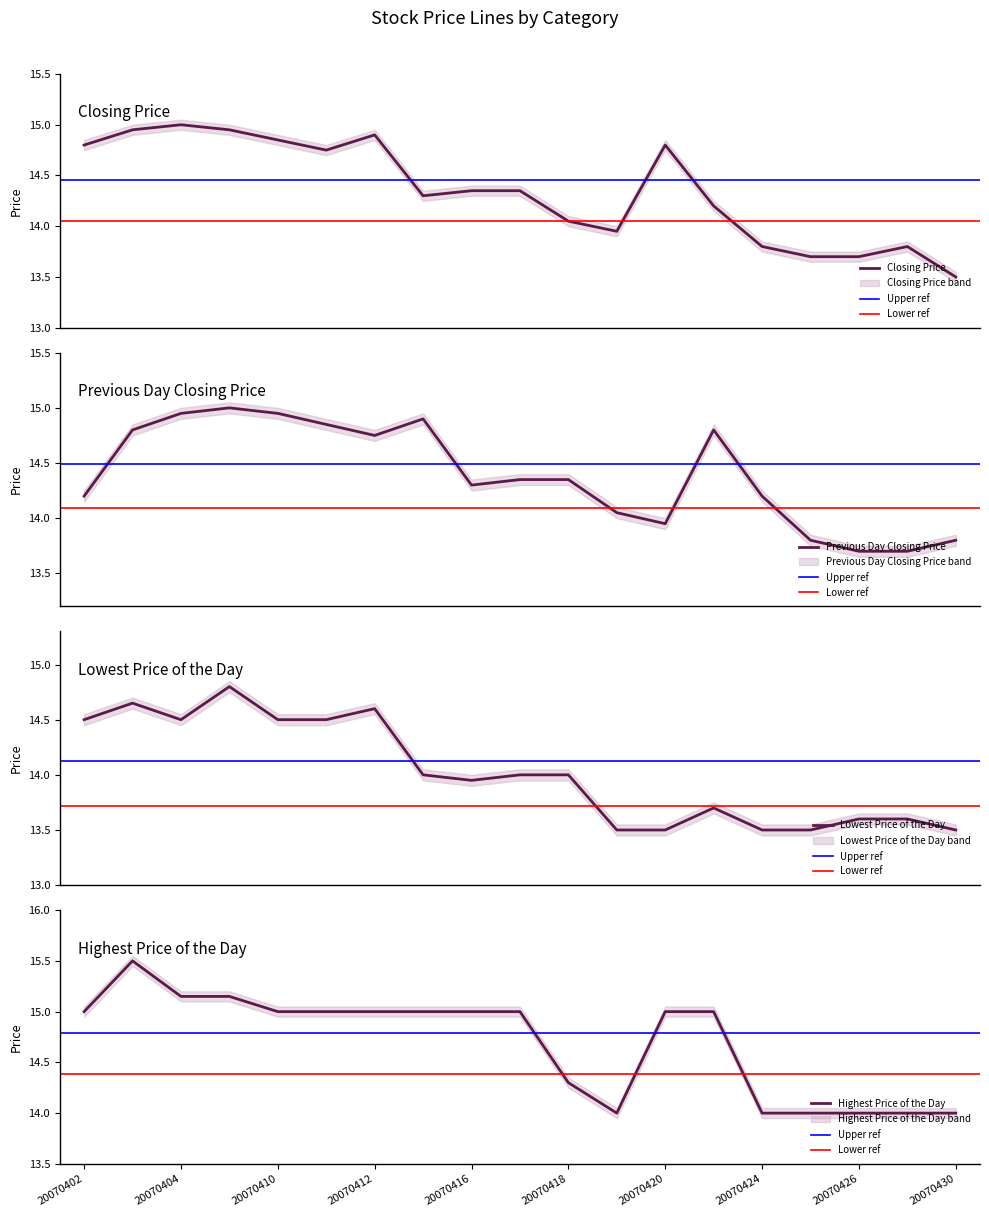

Is the value of Closing Price at 20070404 greater than the value of Lowest Price of the Day at 20070402?

Yes